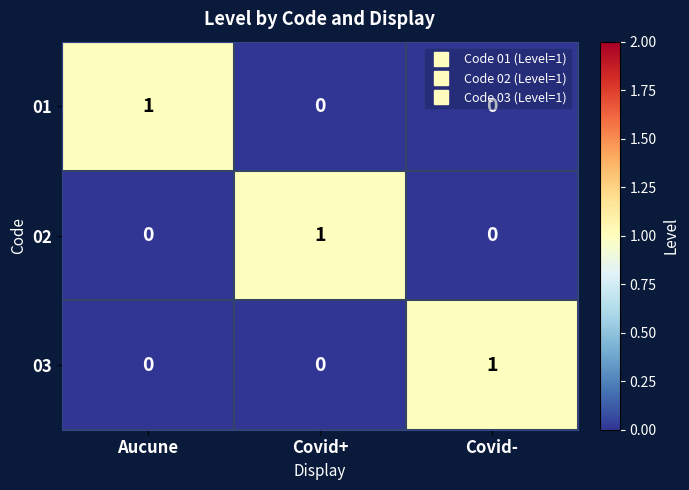

What is the total value across all series at Covid+?

1